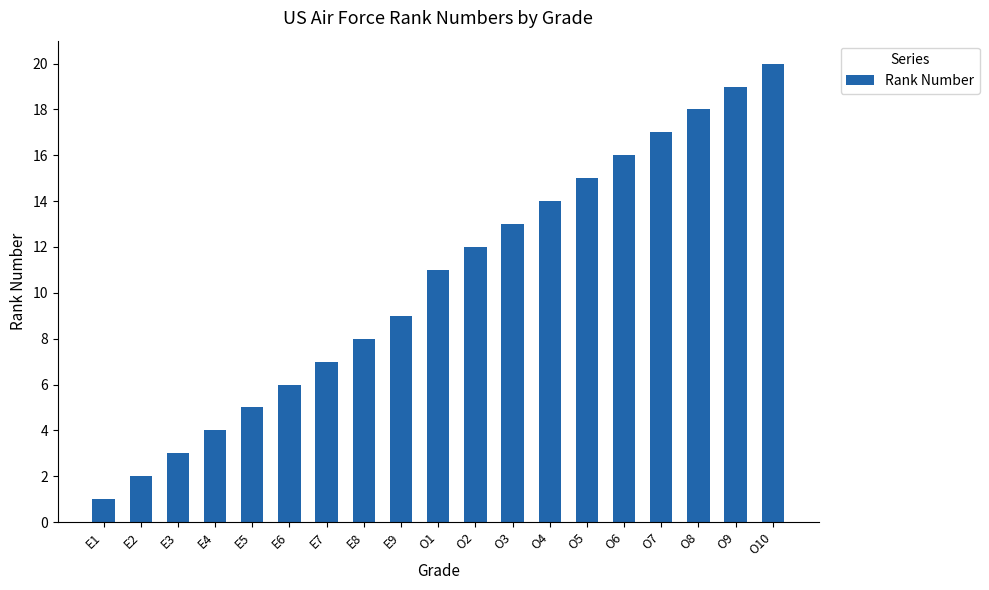

Does the chart contain stacked bars?

No